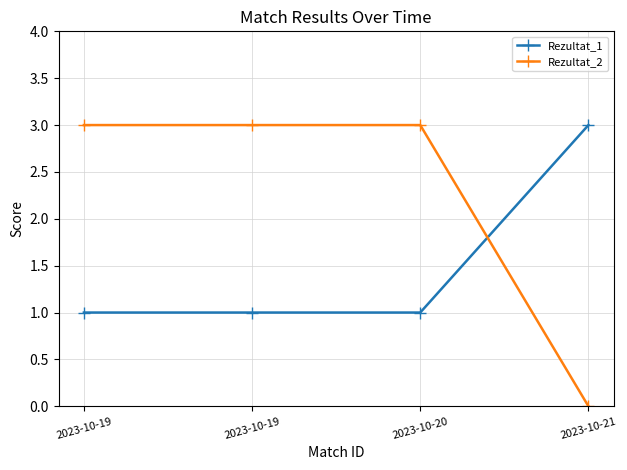

What is the value of the Rezultat_1 point at the 4th from the left?

3